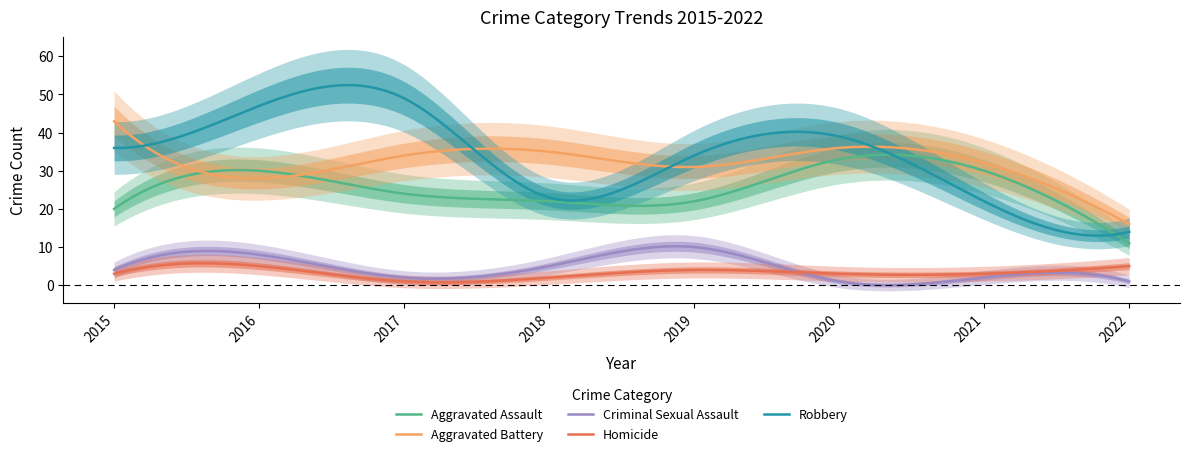

The value of Homicide at 2022 is 1. True or false?

False